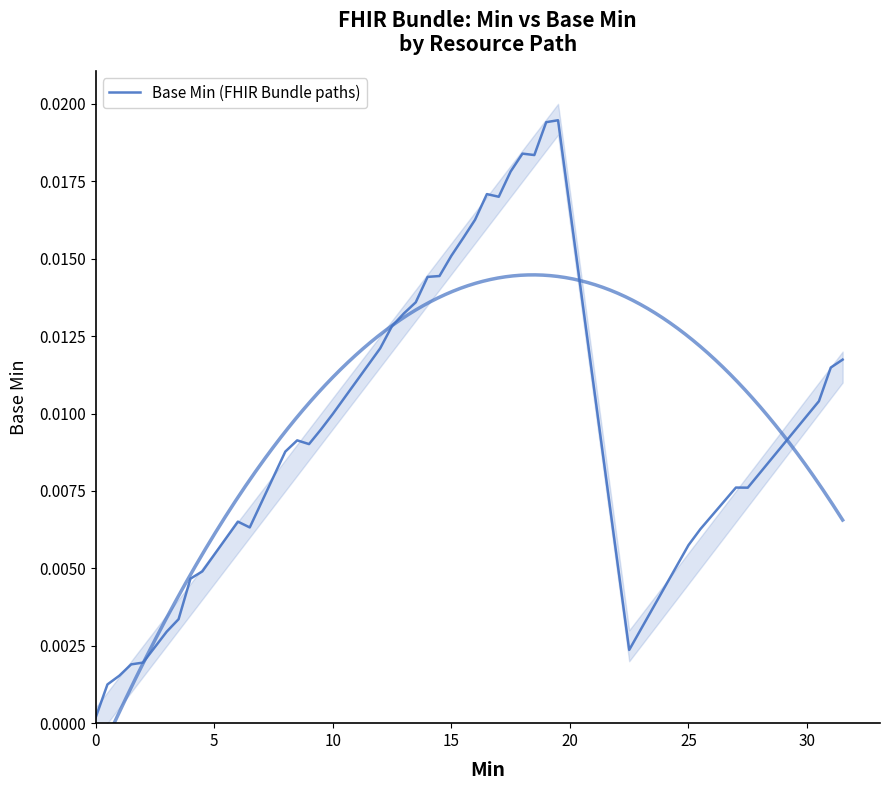

How many points are lower than both their immediate neighbors (excluding endpoints)?

6